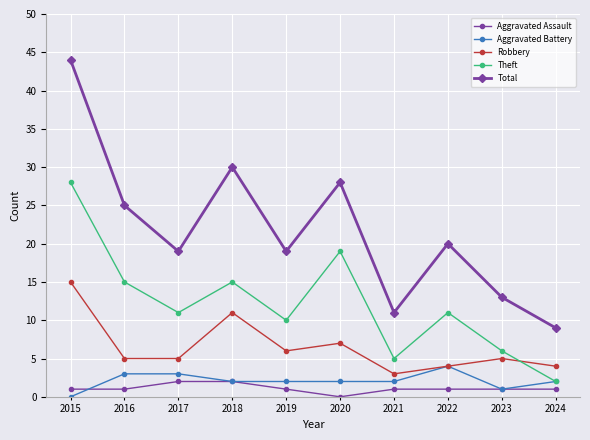

What is the spread (max minus min) of values at 2022?

19